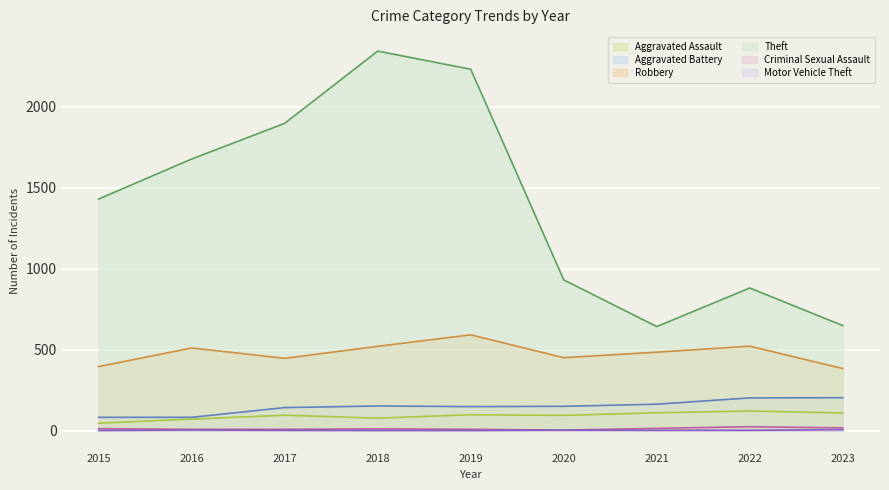

Which series changed the most between 2016 and 2017?

Theft